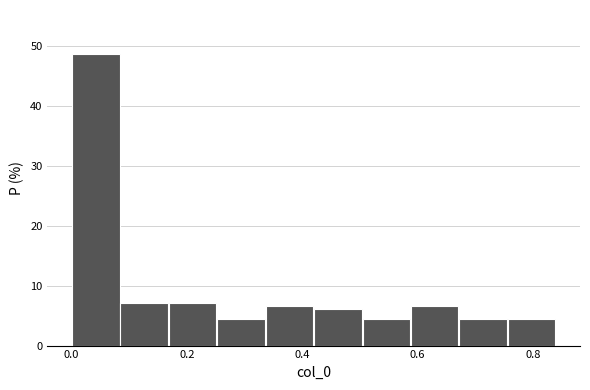

Reading left to right, transcribe this chart: for each bar, give the range it covers on the x-axis and its height. Neither the bar edges nor the heights are printed on the chart, so give them approximately, as read against the axes.

0.000 to 0.084: 49
0.084 to 0.168: 7
0.168 to 0.252: 7
0.252 to 0.336: 5
0.336 to 0.420: 7
0.420 to 0.504: 6
0.504 to 0.588: 5
0.588 to 0.672: 7
0.672 to 0.756: 5
0.756 to 0.840: 5